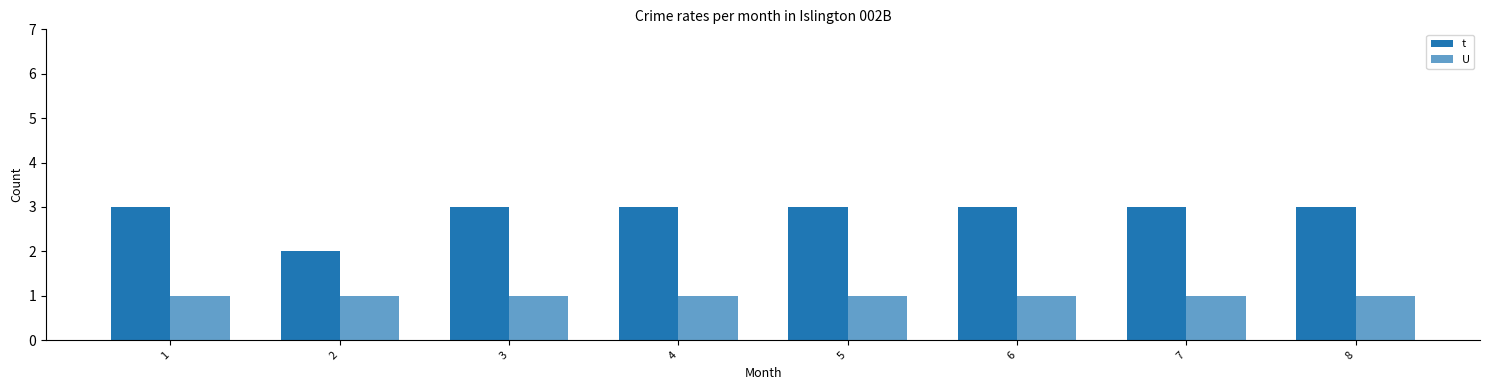

Are the bars grouped side by side (vs. stacked)?

Yes